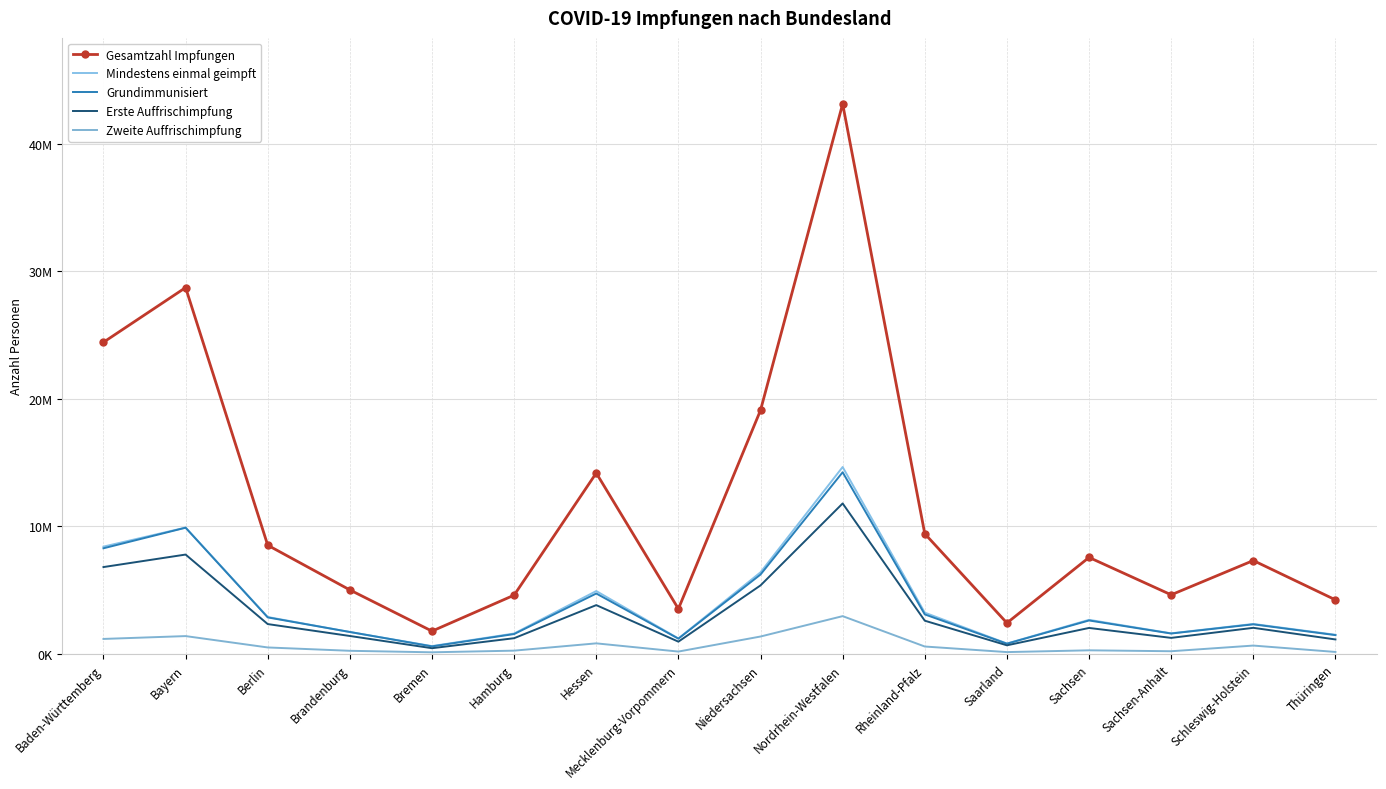

Where is Zweite Auffrischimpfung nearest to the value 1551472?

Bayern